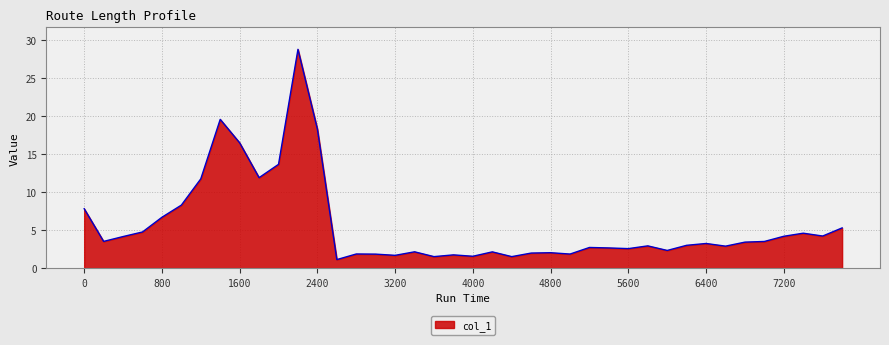

What is the smallest value displayed?

1.1